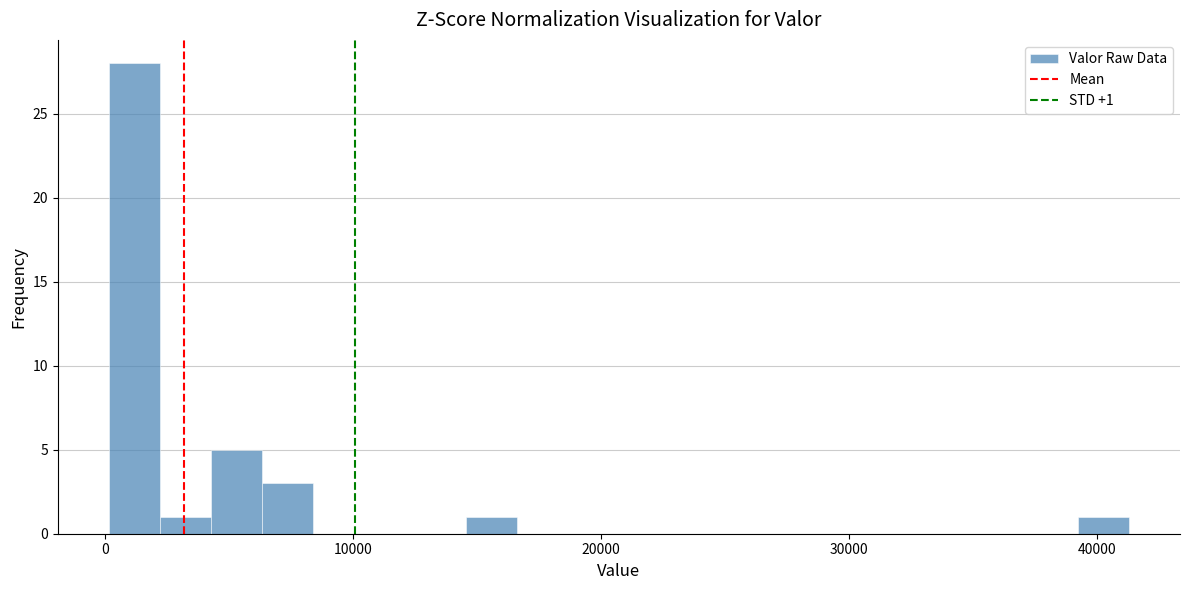

Read against the x-axis, roughly where is the centre of the tallest bar?

1000